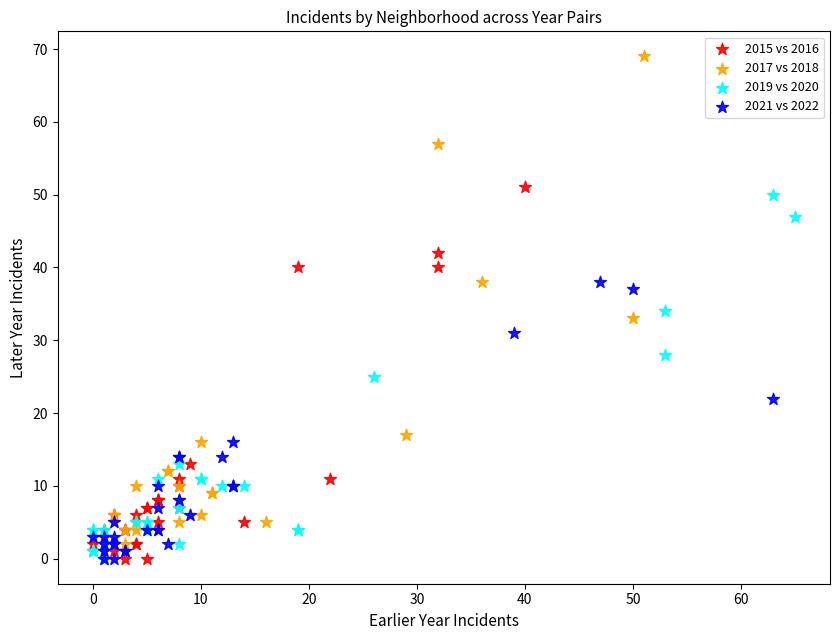

Which series has the largest Y range (max minus min)?

2017 vs 2018